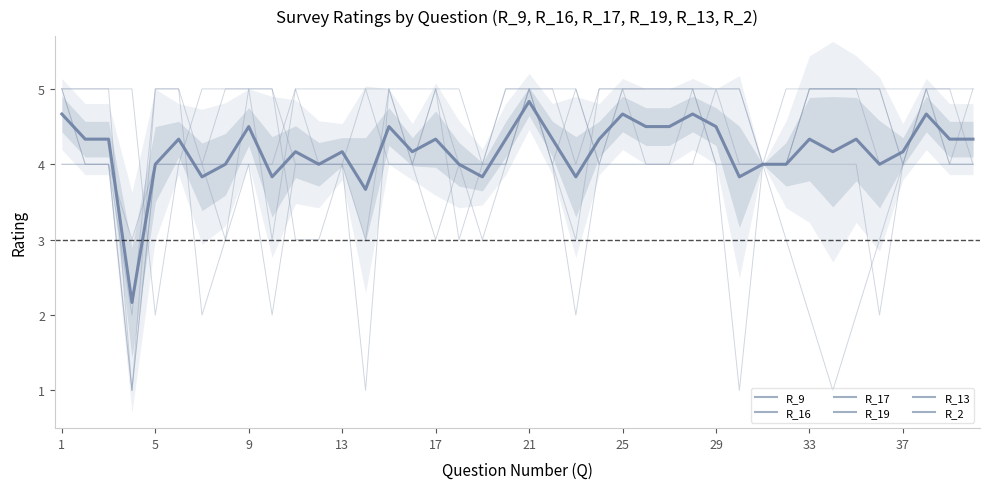

What is the maximum value shown in the chart?

5